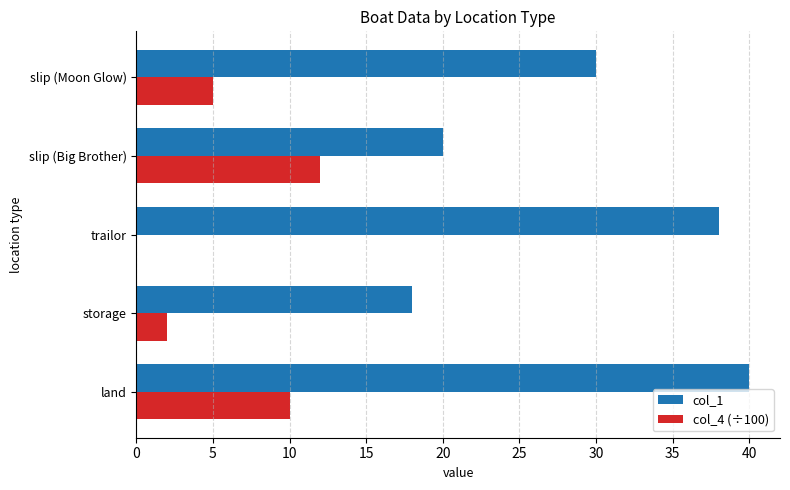

The col_1 series shows 30.6 at slip (Big Brother). True or false?

False